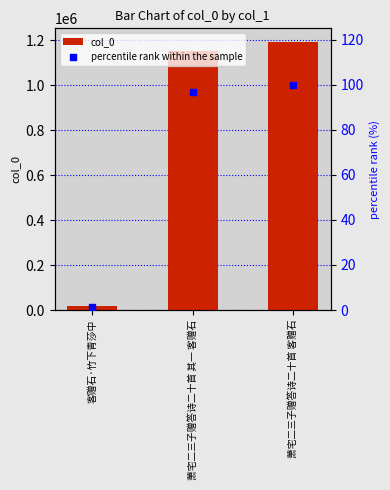

Which series has the largest total across all categories?

col_0